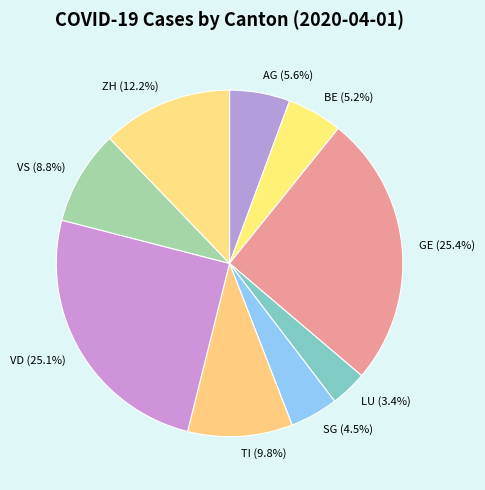

How much of the chart is everything except VS?

91.2%